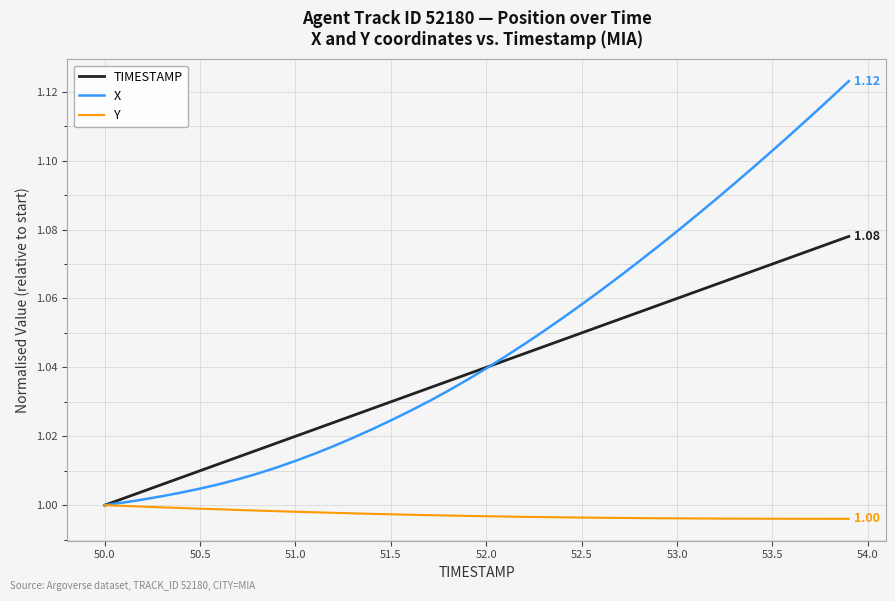

Which series has the largest range (max minus min)?

X